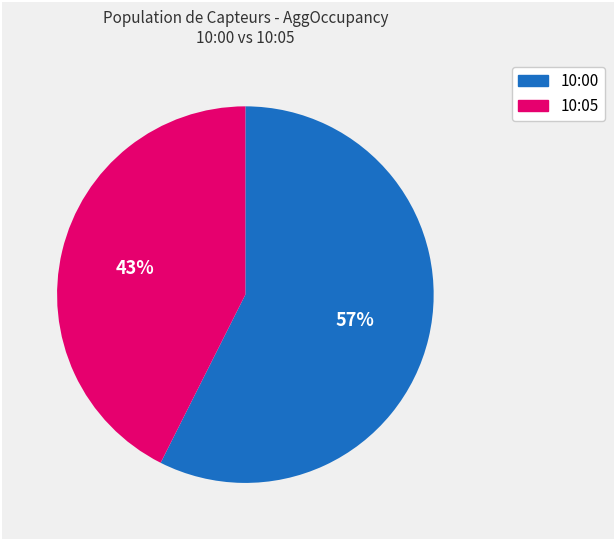

To the nearest percent, what percentage of the pie is 10:00?

57%